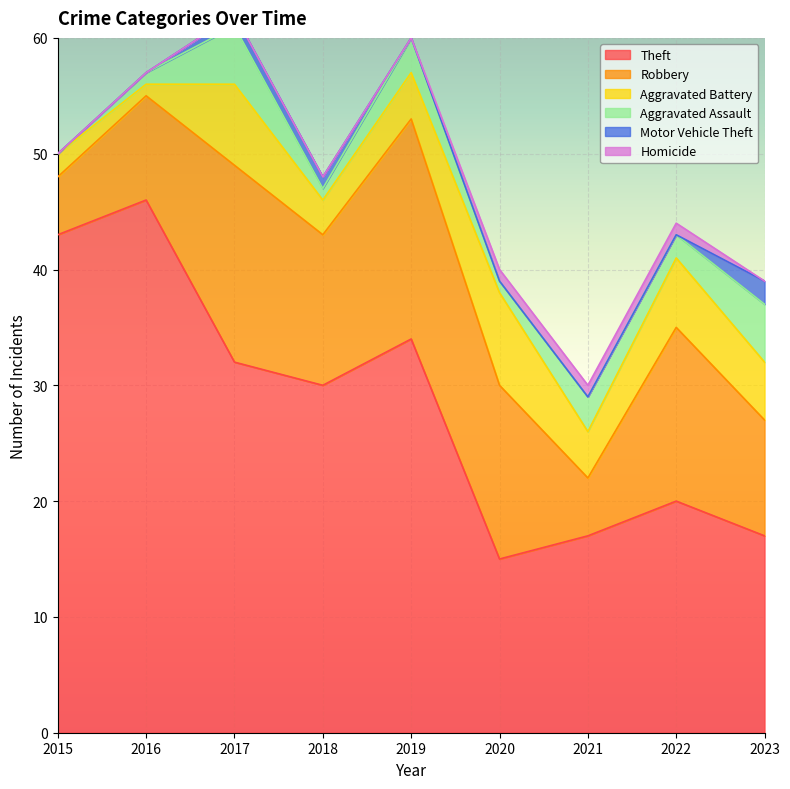

True or false: Aggravated Assault and Homicide cross at least once.

False